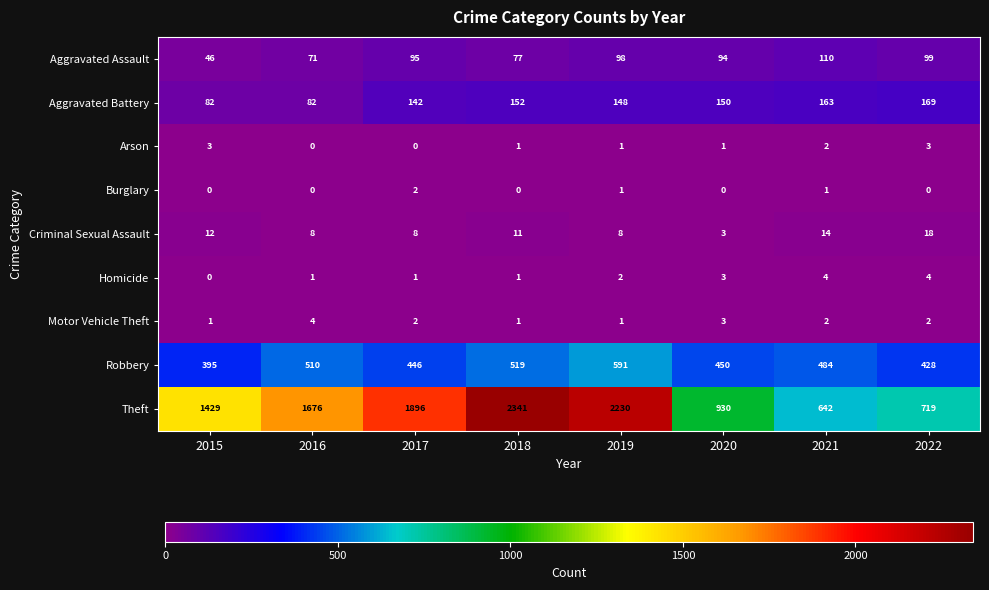

What is the total value across all series at 2016?

2352